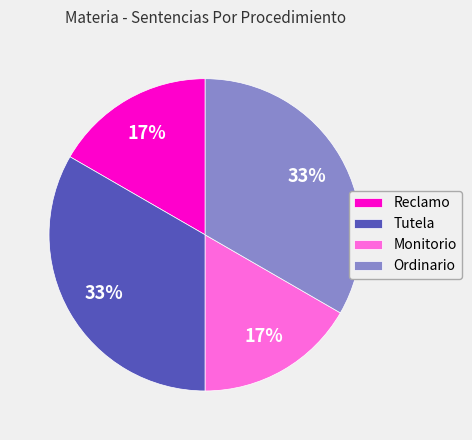

The Tutela slice represents 48% of the pie. True or false?

False